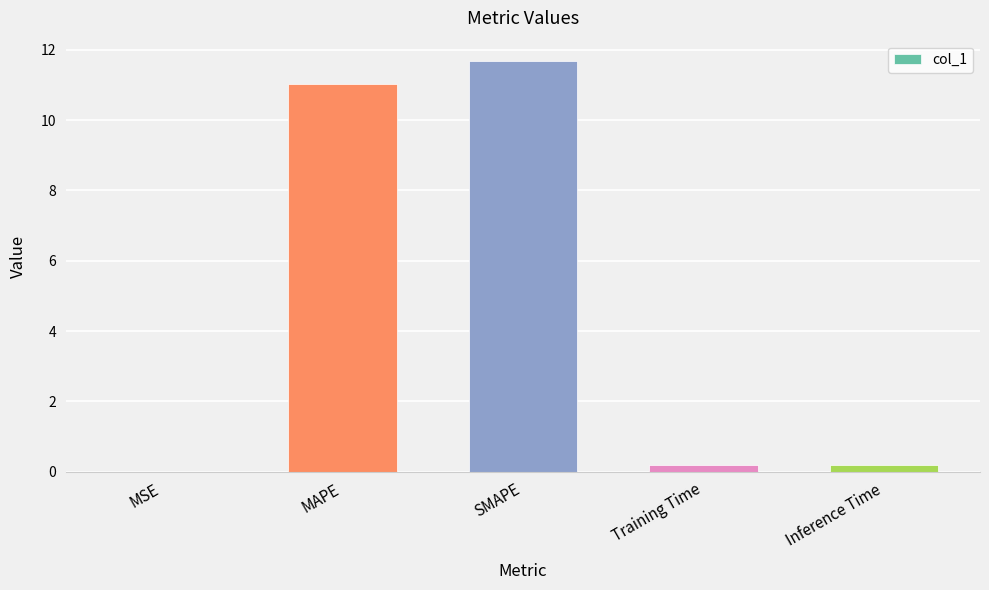

What is the greatest value displayed?

11.7